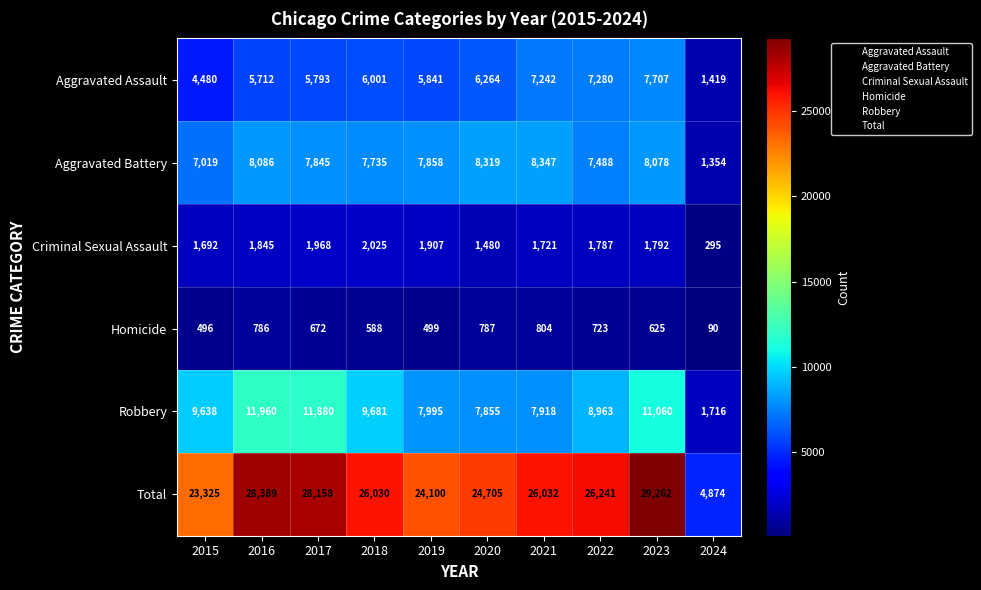

Which series has the largest range (max minus min)?

Total